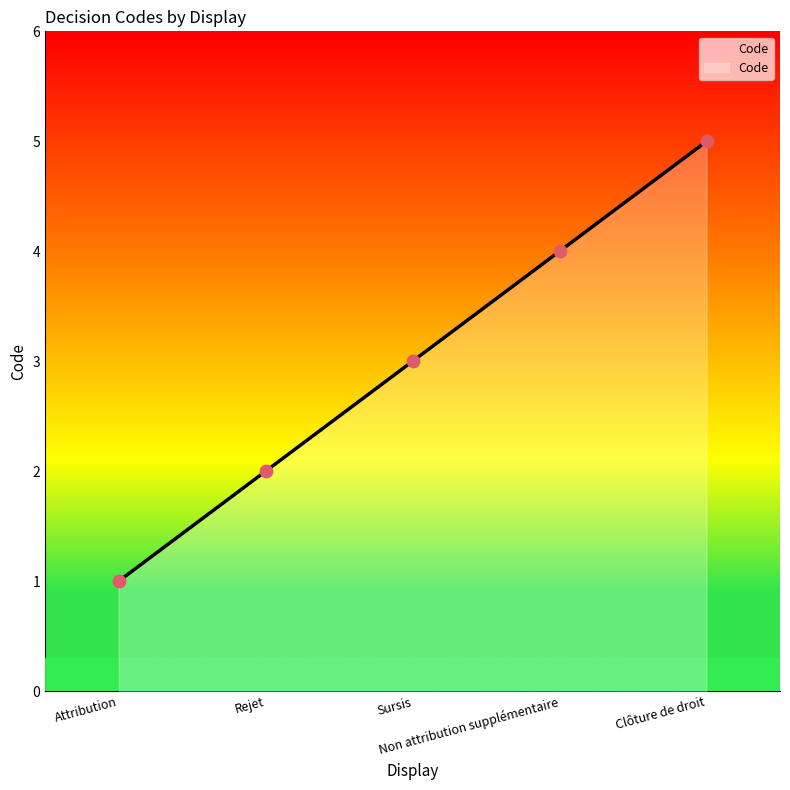

What is the change in value from Sursis to Non attribution supplémentaire?

+1